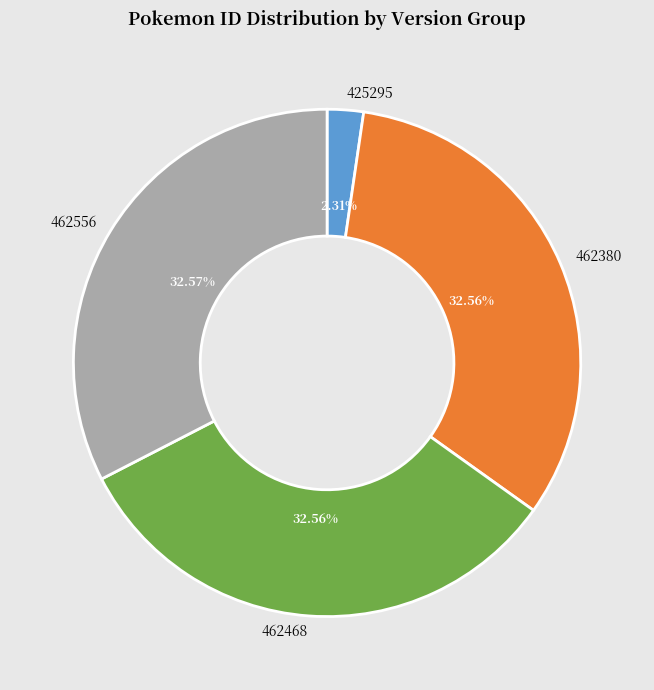

How many slices are in this pie chart?

4